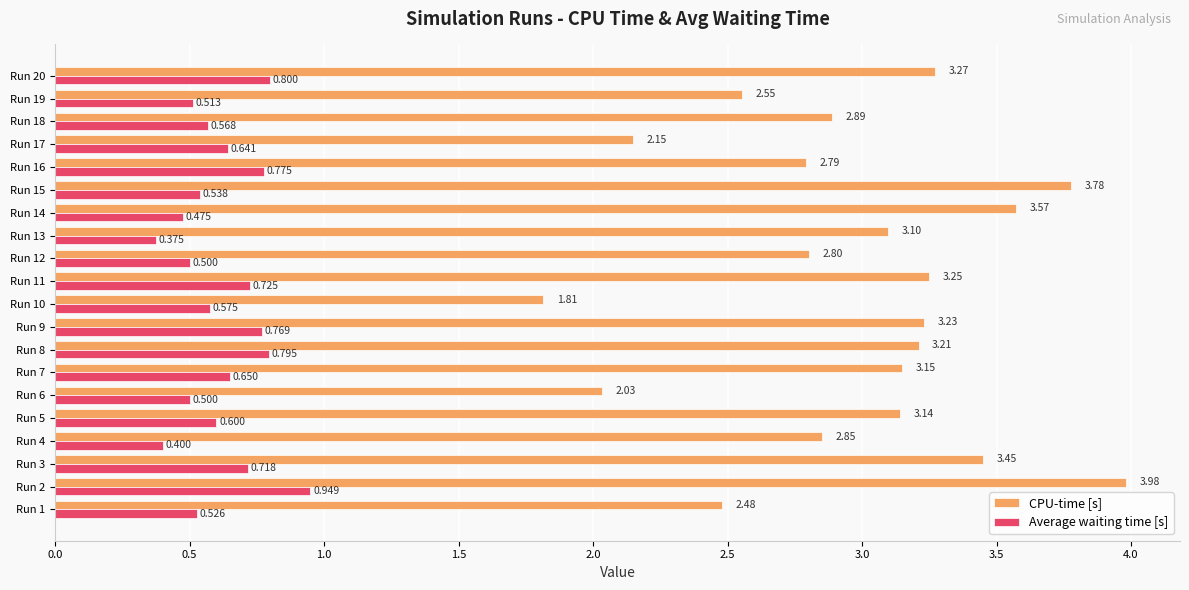

What is the minimum value for Average waiting time [s]?

0.4